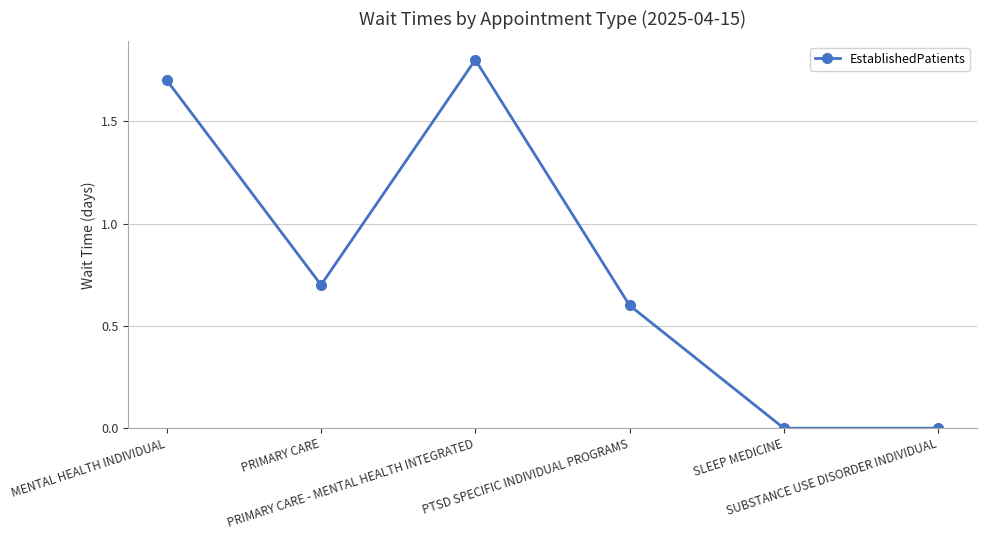

What is the label of the 3rd point from the right?

PTSD SPECIFIC INDIVIDUAL PROGRAMS